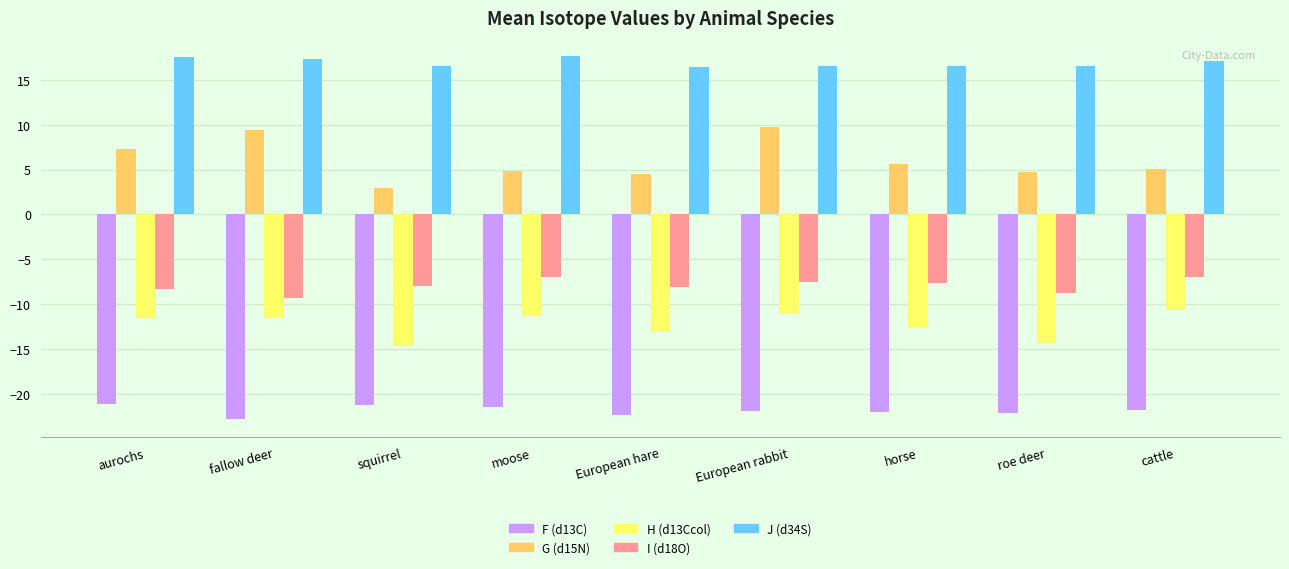

What is the minimum value for J (d34S)?

16.4